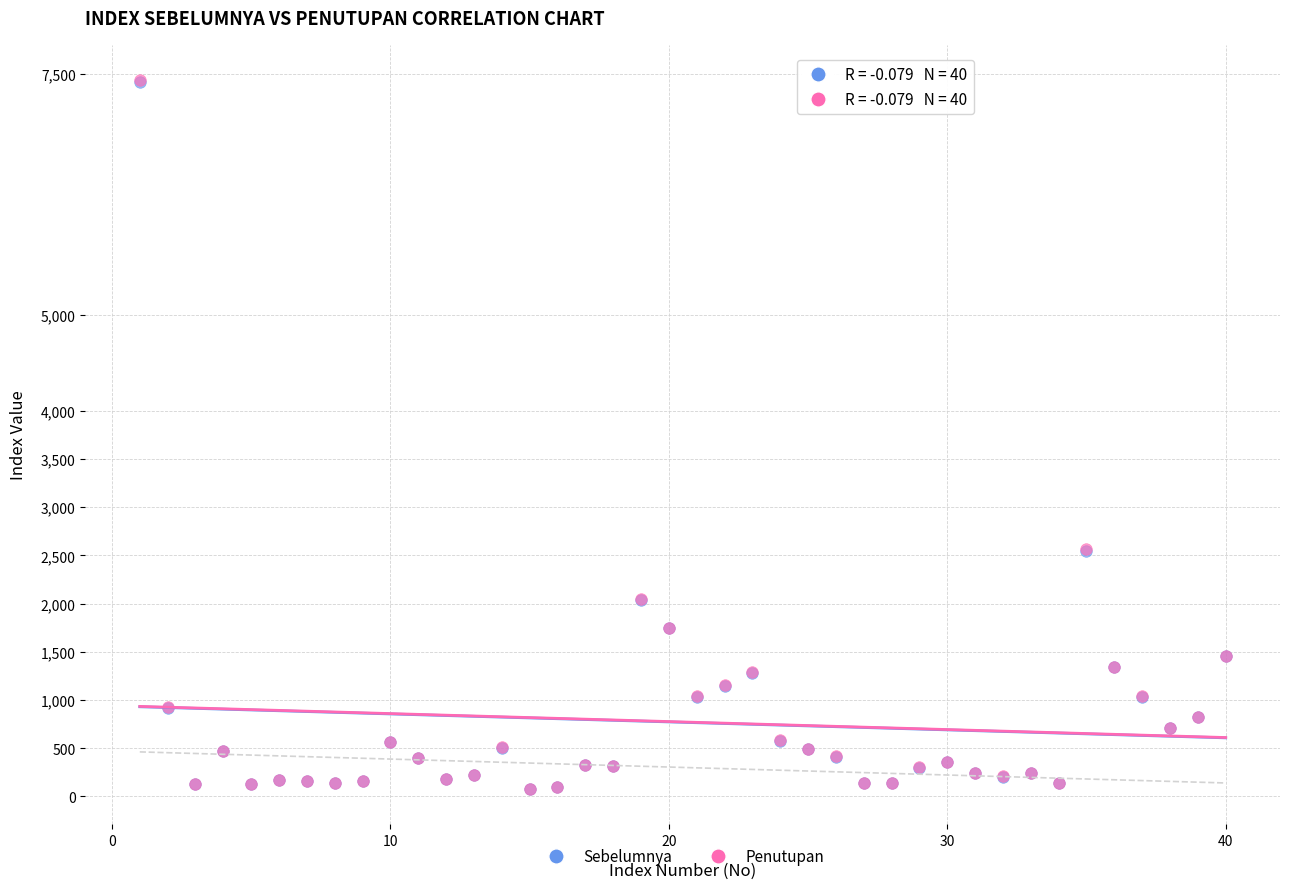

What are all the series names shown in the legend?

Sebelumnya, Penutupan